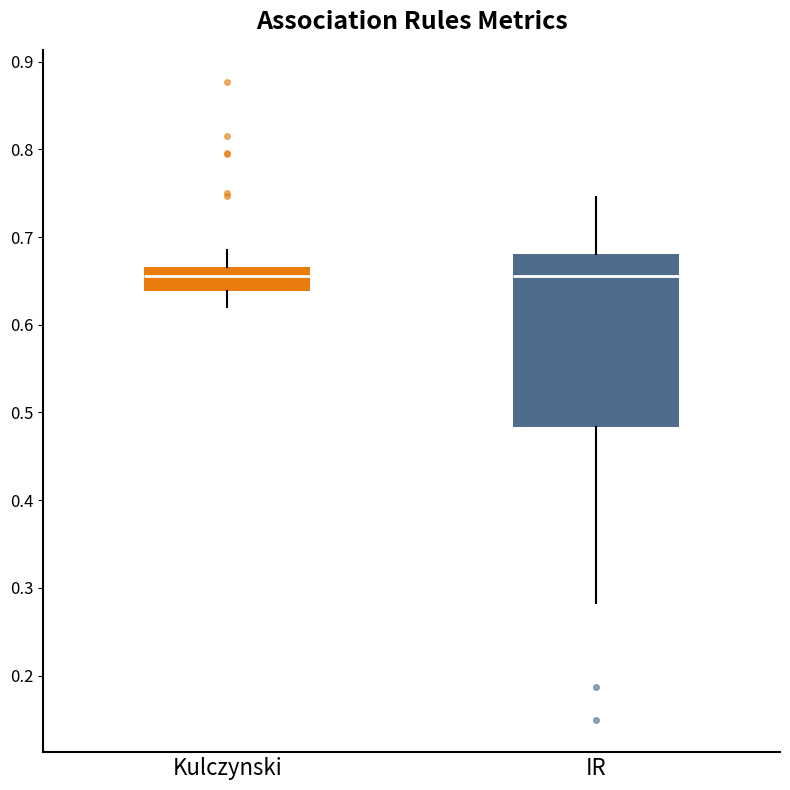

Reading left to right, transcribe this box plot: for each box, give where its median line is, the range the box spans, and where its two whiskers end, as read against the y-axis. The values are not printed on the chart, so give them approximately, as read against the axis.

Kulczynski: median 0.66, box 0.64 to 0.67, whiskers 0.62 to 0.68
IR: median 0.66, box 0.48 to 0.68, whiskers 0.28 to 0.75